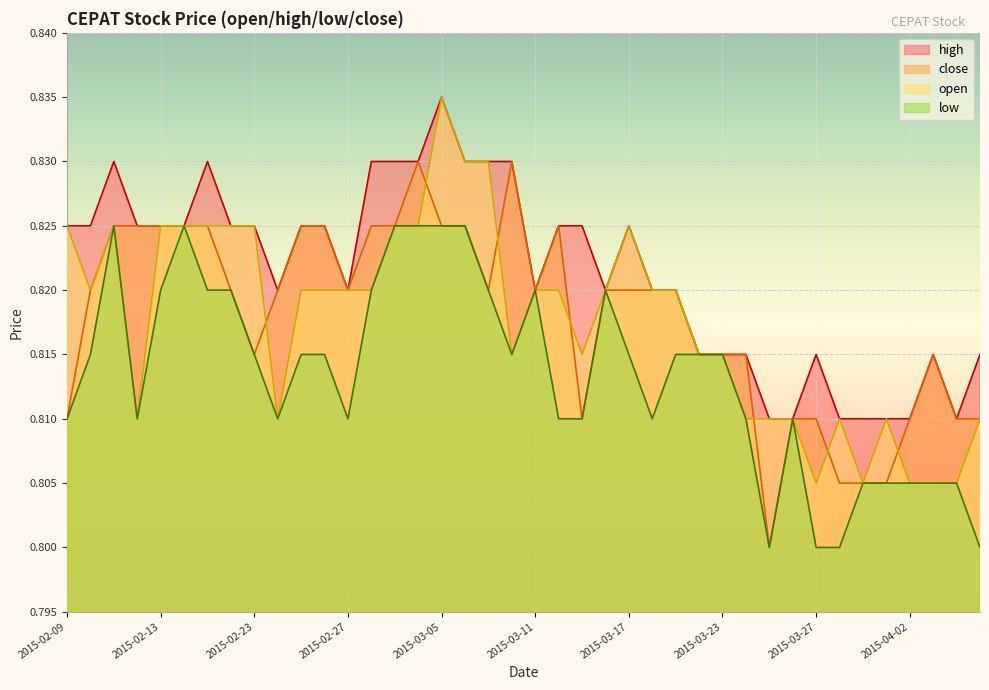

What are all the series names shown in the legend?

high, close, open, low